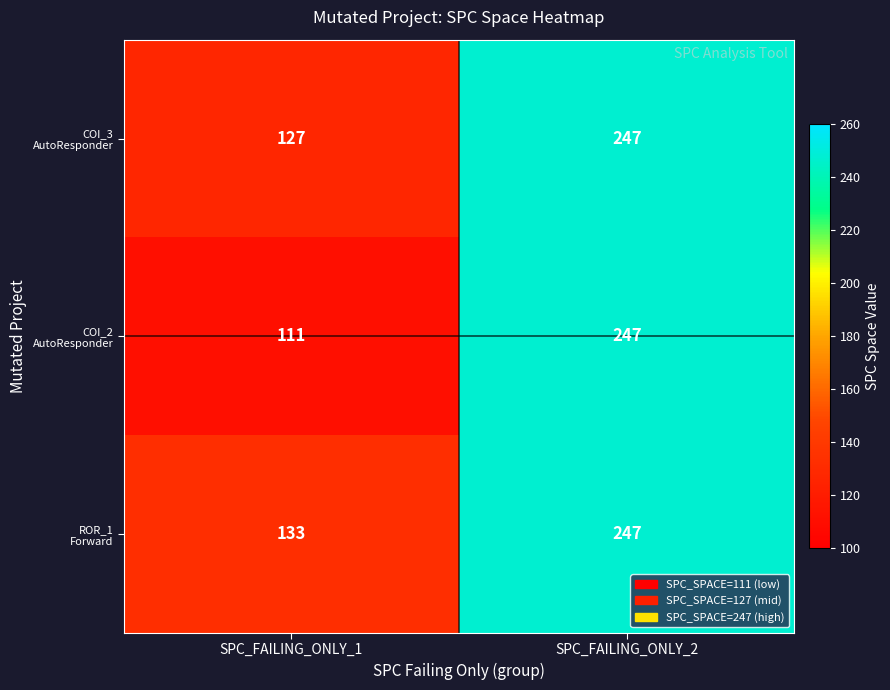

At which category is the sum across all series the highest?

SPC_FAILING_ONLY_2